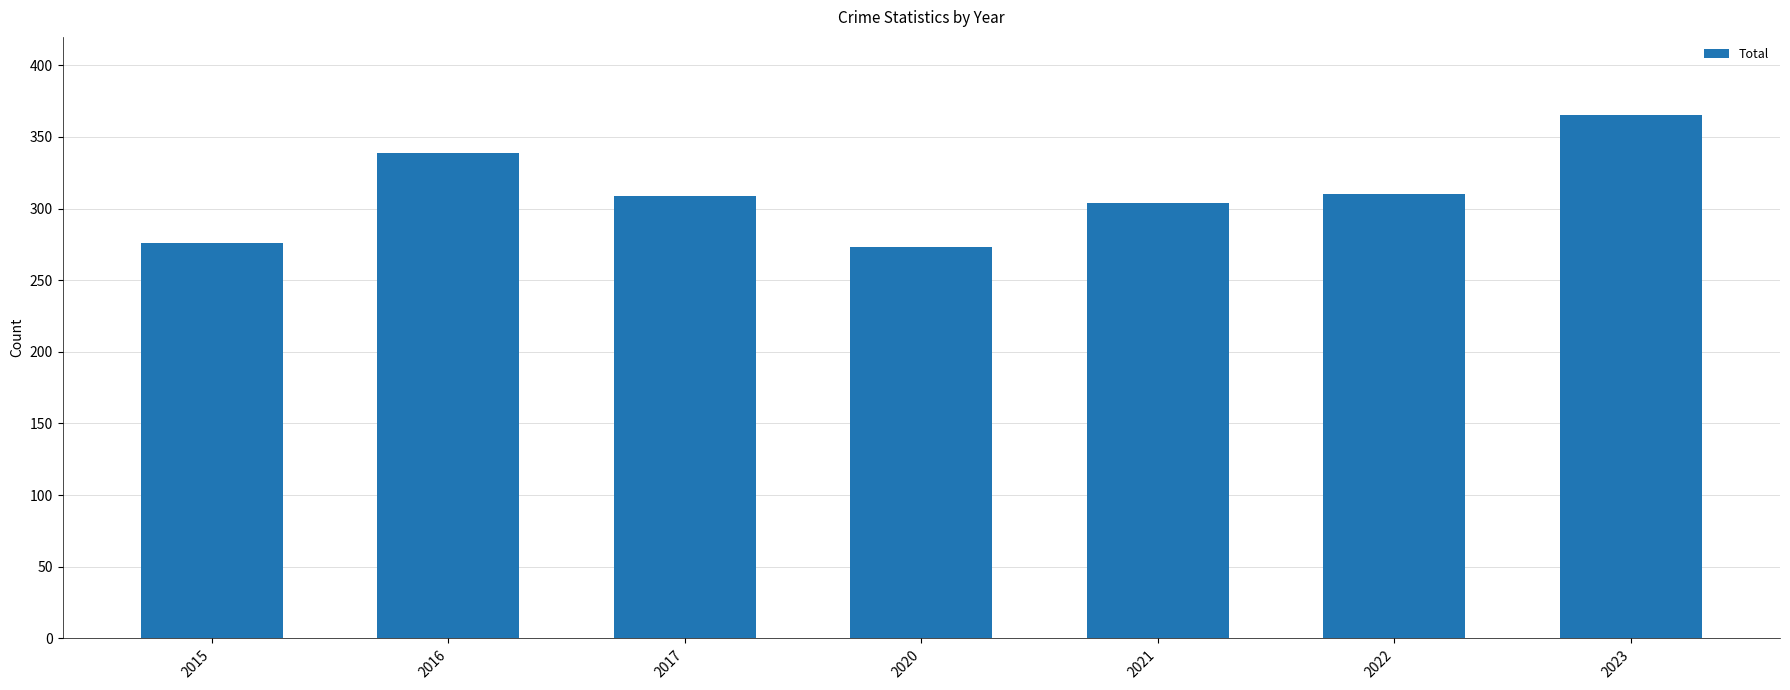

Is it true that the value at 2016 is 133?

False